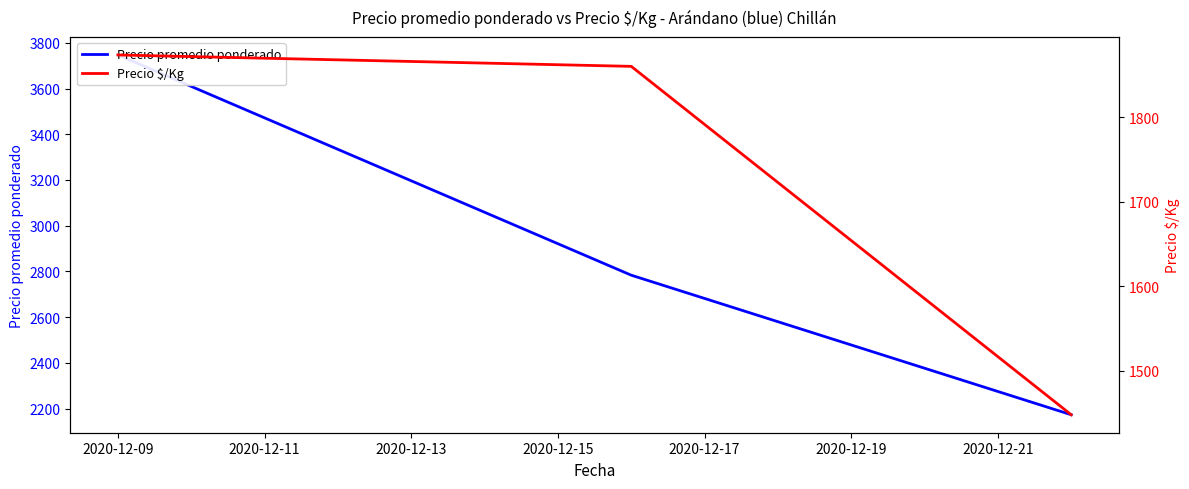

How many data points in Precio $/Kg are less than 1860?

1